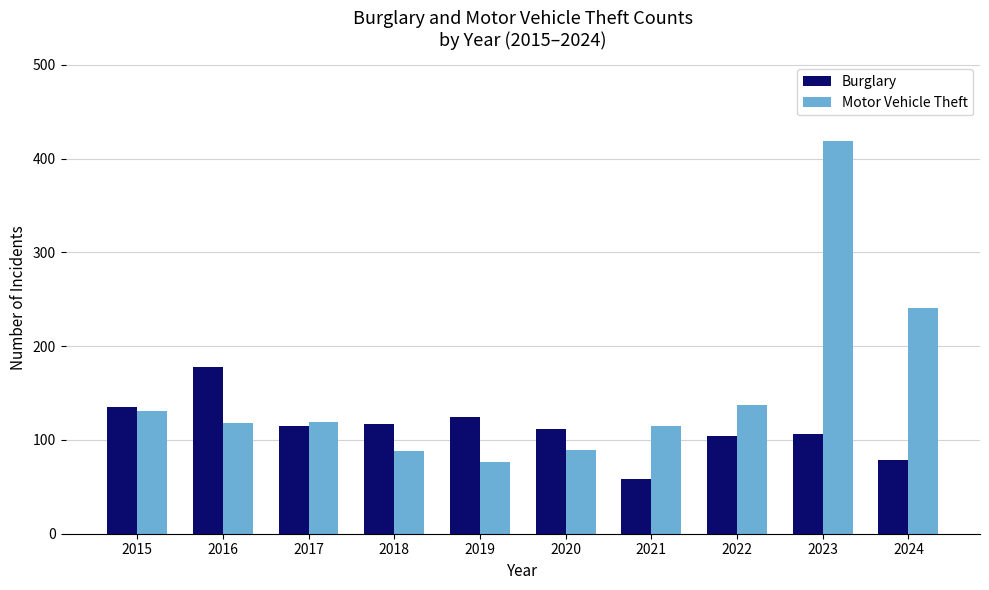

Which series has the largest range (max minus min)?

Motor Vehicle Theft